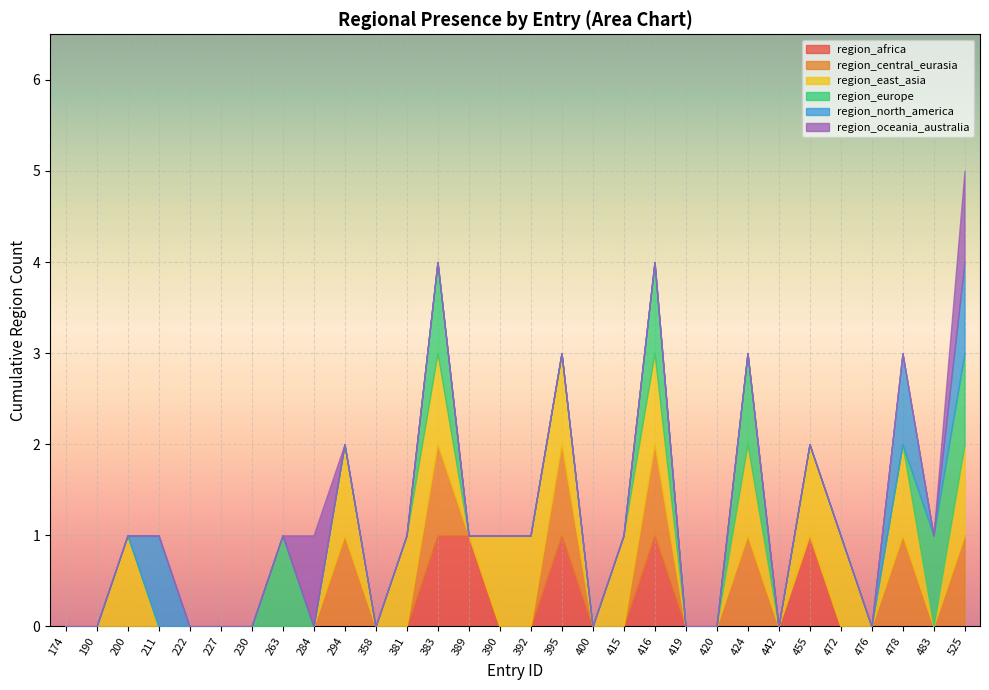

Which series has the widest spread of values?

region_africa